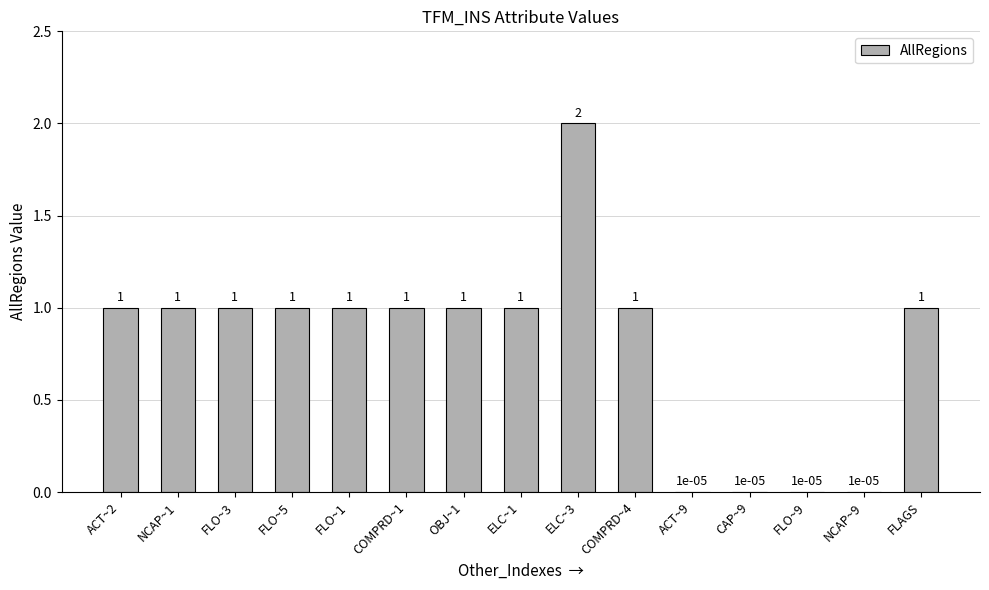

What is the sum of the values at CAP~9 and FLO~5?

1.0